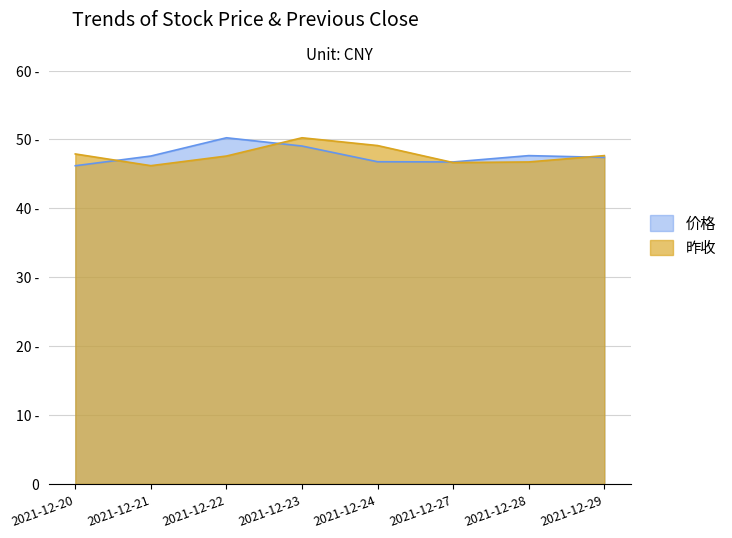

What is the average value of the 昨收 series?

47.8